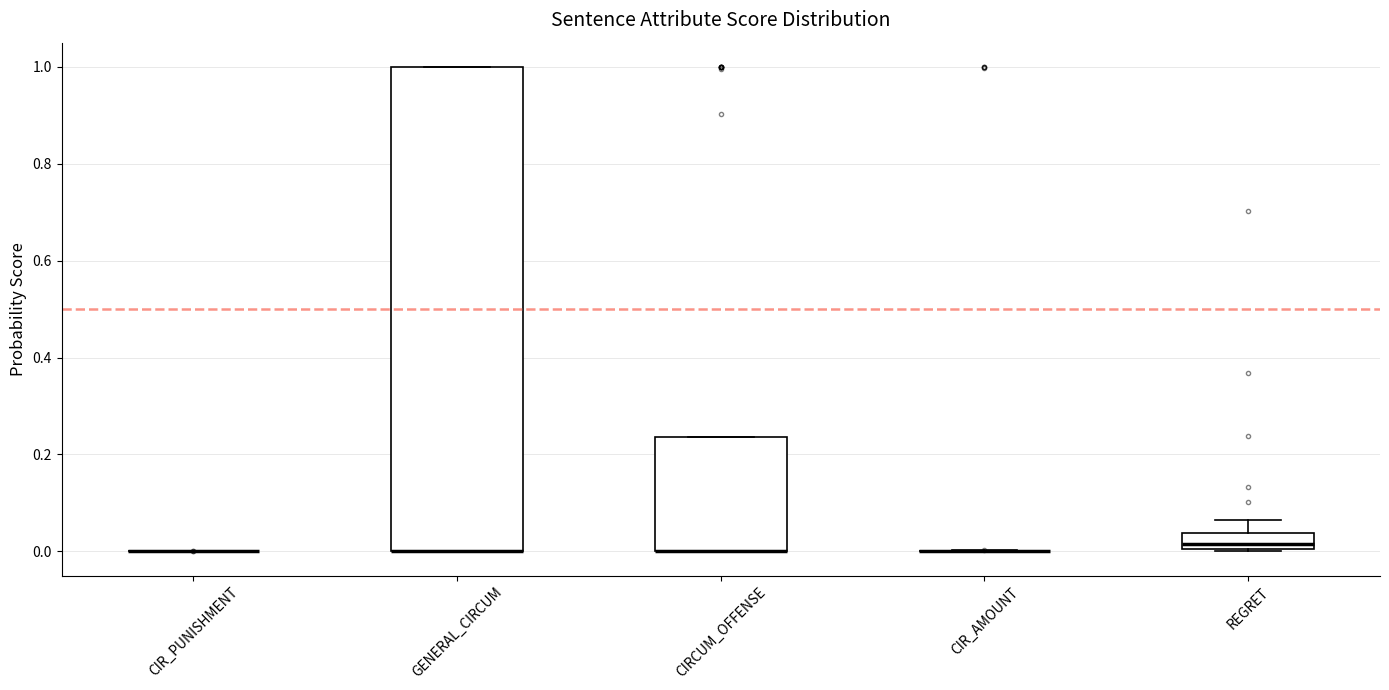

Reading left to right, read every box against the y-axis: the position of its median line, the range the box covers, and the ends of its whiskers. The values are not printed on the chart, so give them approximately, as read against the axis.

CIR_PUNISHMENT: box collapsed to a line at 0.00, whiskers 0.00 to 0.00
GENERAL_CIRCUM: median 0.00 (drawn on the box's lower edge), box 0.00 to 1.00, whiskers 0.00 to 1.00
CIRCUM_OFFENSE: median 0.00 (drawn on the box's lower edge), box 0.00 to 0.24, whiskers 0.00 to 0.24
CIR_AMOUNT: box collapsed to a line at 0.00, whiskers 0.00 to 0.00
REGRET: median 0.02, box 0.00 to 0.04, whiskers 0.00 to 0.06